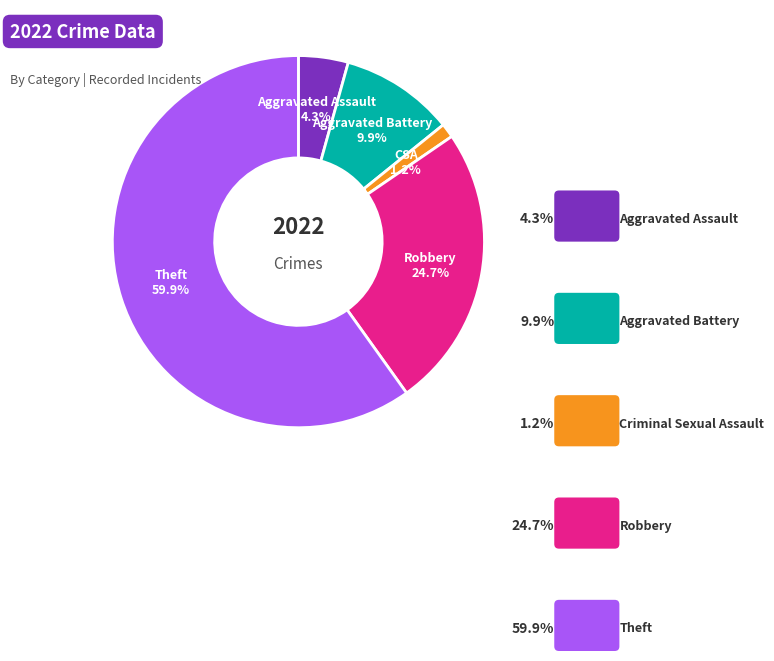

Rank the categories by value from lowest to highest.

Criminal Sexual Assault, Aggravated Assault, Aggravated Battery, Robbery, Theft